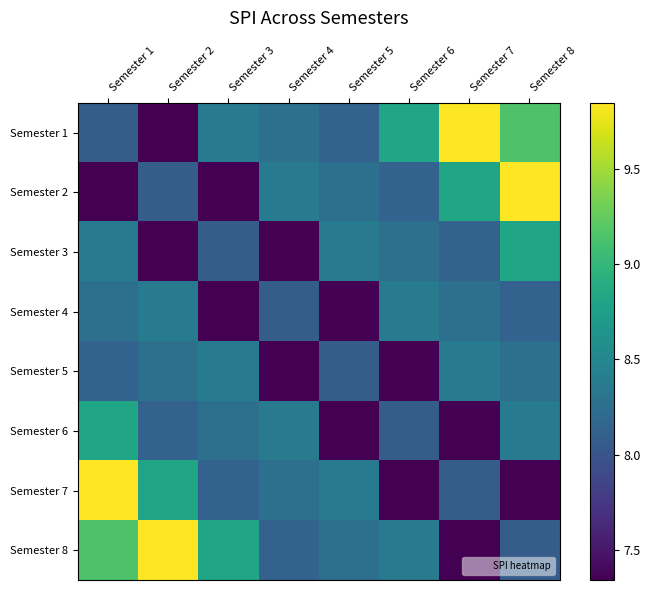

Reading left to right, what are all the values shown in this chart?

Semester 1: Semester 1=8.1	Semester 2=7.3	Semester 3=8.4	Semester 4=8.3	Semester 5=8.1	Semester 6=8.8	Semester 7=9.8	Semester 8=9.2
Semester 2: Semester 1=7.3	Semester 2=8.1	Semester 3=7.3	Semester 4=8.4	Semester 5=8.3	Semester 6=8.1	Semester 7=8.8	Semester 8=9.8
Semester 3: Semester 1=8.4	Semester 2=7.3	Semester 3=8.1	Semester 4=7.3	Semester 5=8.4	Semester 6=8.3	Semester 7=8.1	Semester 8=8.8
Semester 4: Semester 1=8.3	Semester 2=8.4	Semester 3=7.3	Semester 4=8.1	Semester 5=7.3	Semester 6=8.4	Semester 7=8.3	Semester 8=8.1
Semester 5: Semester 1=8.1	Semester 2=8.3	Semester 3=8.4	Semester 4=7.3	Semester 5=8.1	Semester 6=7.3	Semester 7=8.4	Semester 8=8.3
Semester 6: Semester 1=8.8	Semester 2=8.1	Semester 3=8.3	Semester 4=8.4	Semester 5=7.3	Semester 6=8.1	Semester 7=7.3	Semester 8=8.4
Semester 7: Semester 1=9.8	Semester 2=8.8	Semester 3=8.1	Semester 4=8.3	Semester 5=8.4	Semester 6=7.3	Semester 7=8.1	Semester 8=7.3
Semester 8: Semester 1=9.2	Semester 2=9.8	Semester 3=8.8	Semester 4=8.1	Semester 5=8.3	Semester 6=8.4	Semester 7=7.3	Semester 8=8.1